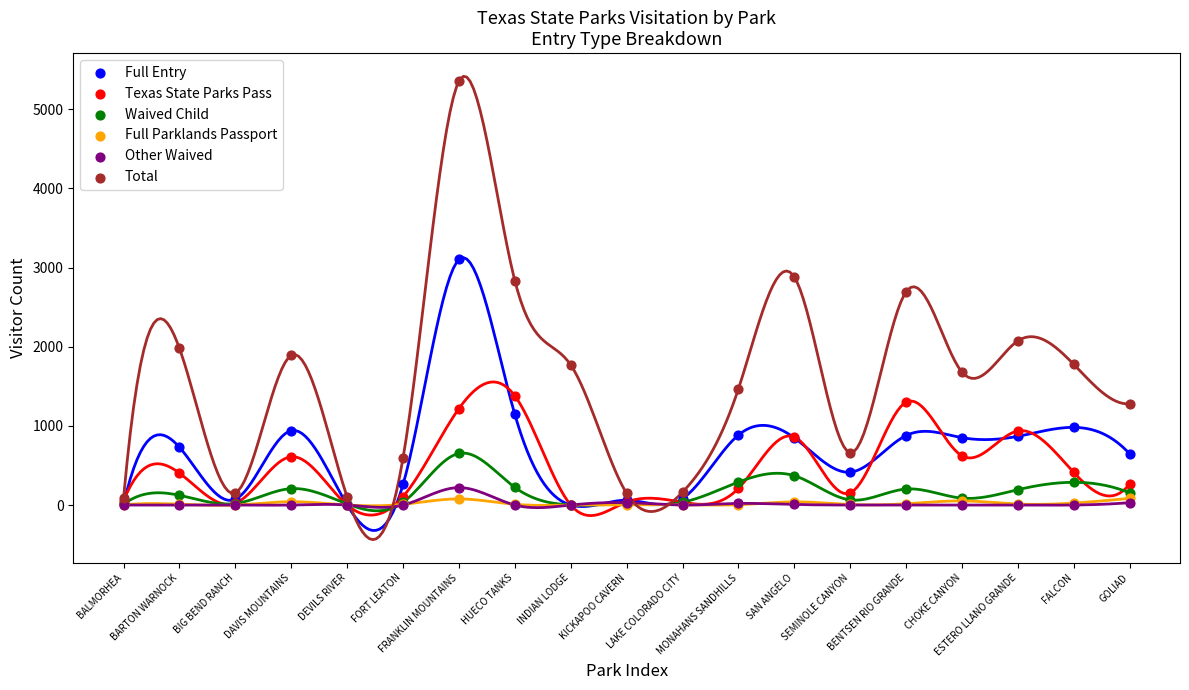

Which series has the largest Y range (max minus min)?

Total